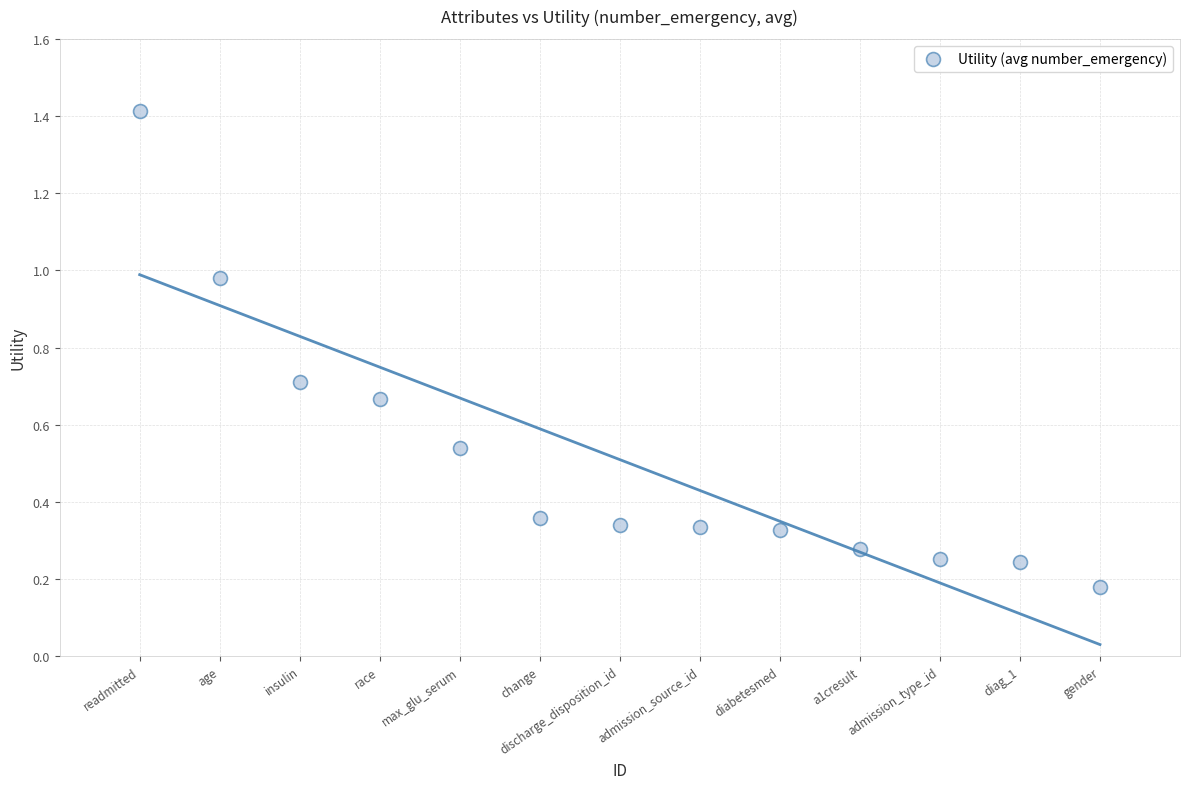

What is the range of X values (max minus min)?

12.0